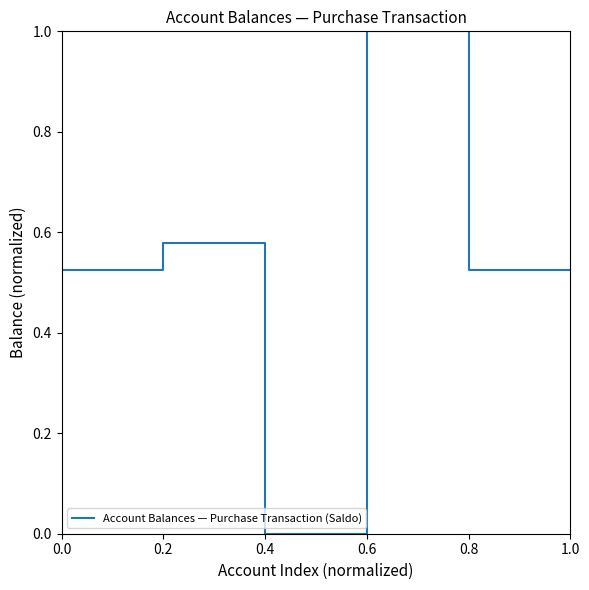

At which label is the value closest to 0?

0.4